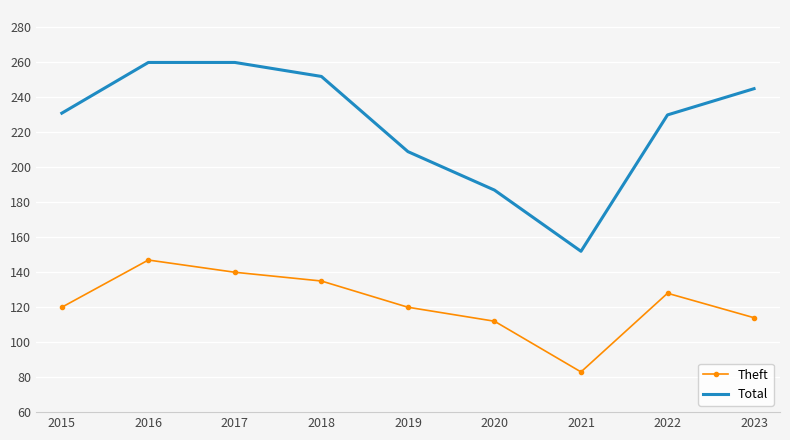

At which category is the sum across all series the highest?

2016